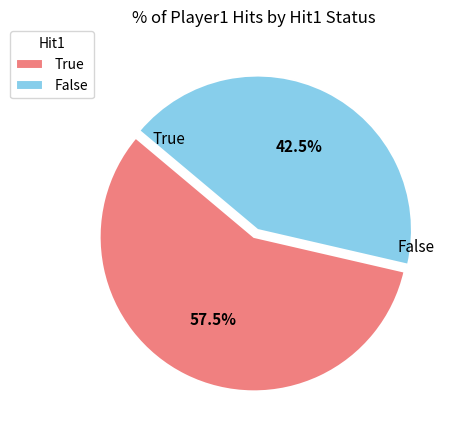

Rank the categories by value from lowest to highest.

False, True